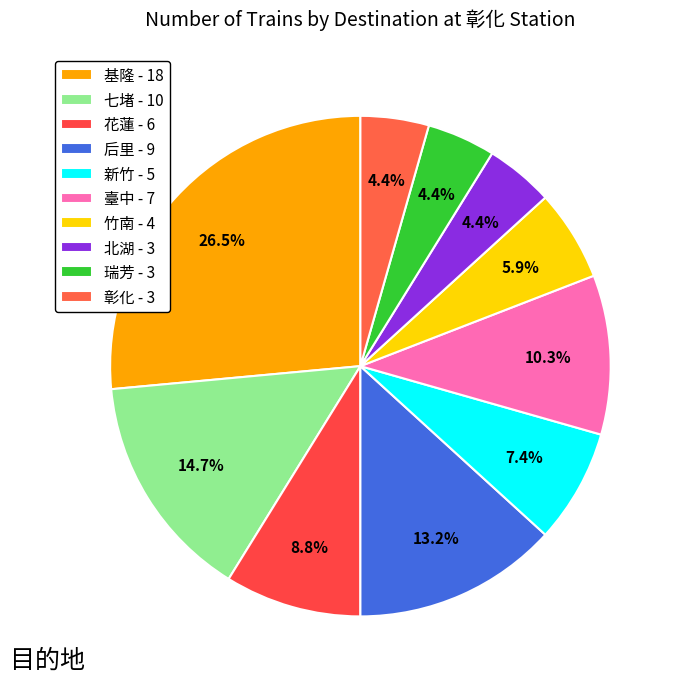

To the nearest percent, what is the difference between the 基隆 and 新竹 slice percentages?

19%